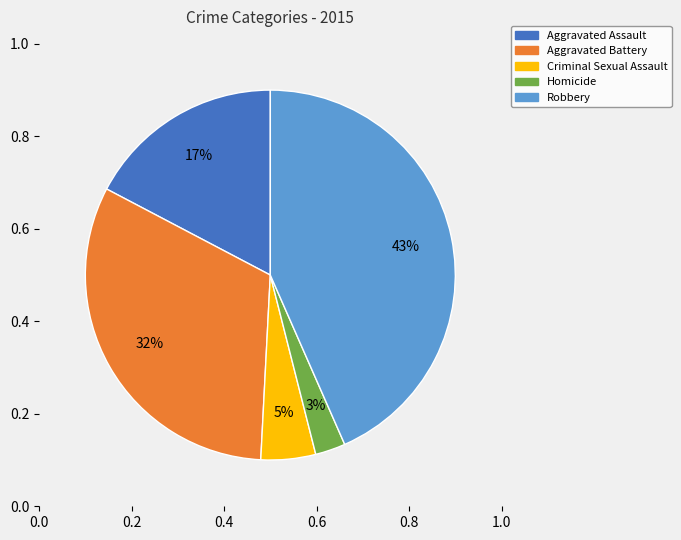

Which has a higher value, Aggravated Battery or Aggravated Assault?

Aggravated Battery